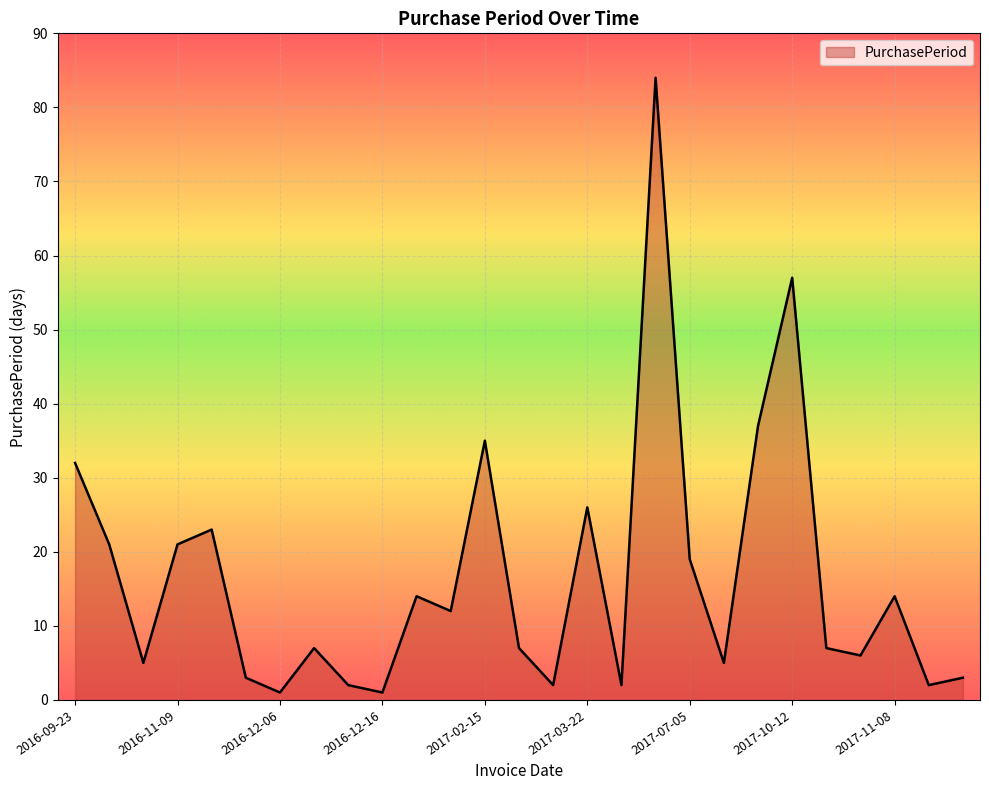

What is the difference between the maximum and minimum values?

83